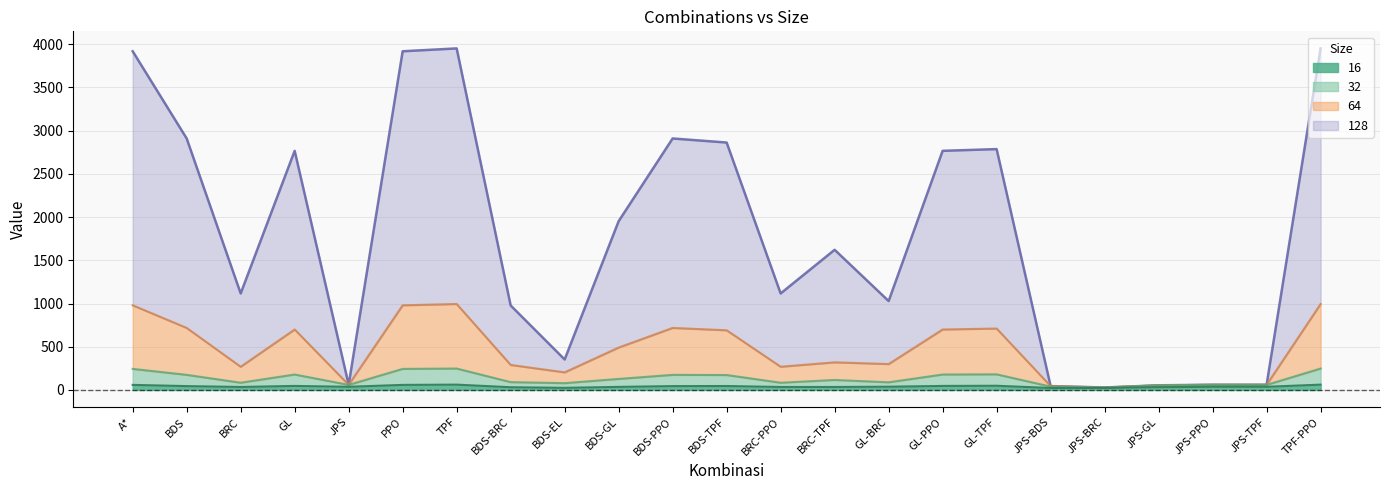

Is the value of 16 at BDS-GL greater than the value of 128 at JPS-GL?

No